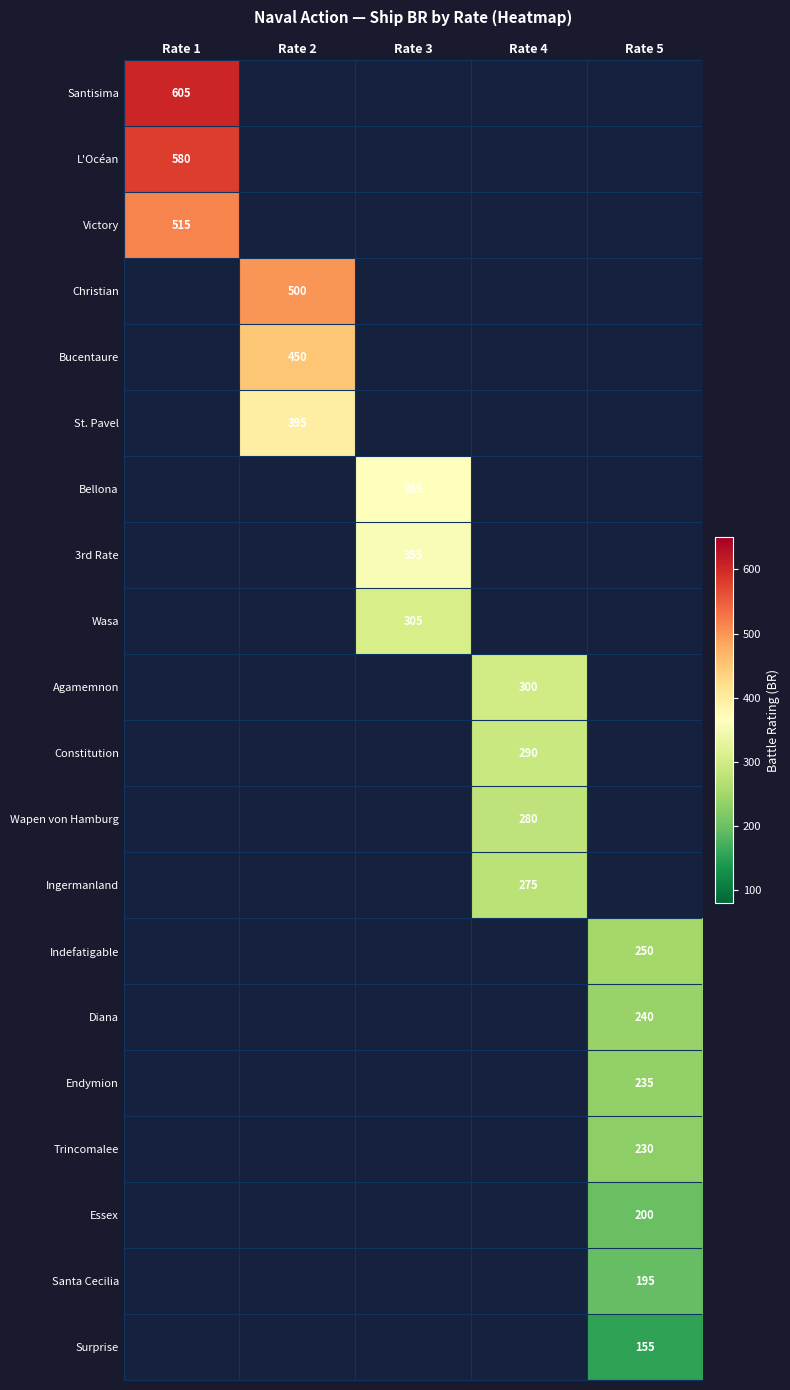

The Constitution series shows 290 at Rate 4. True or false?

True